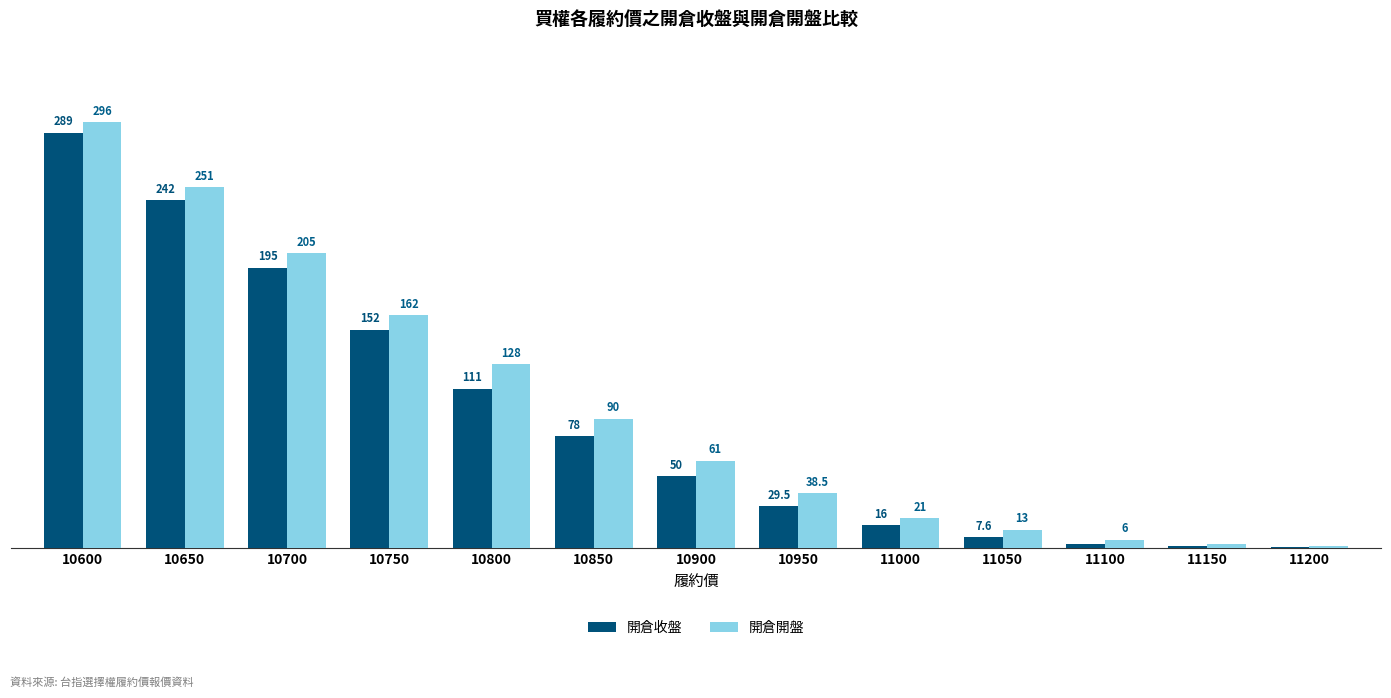

Which series has the largest total across all categories?

開倉開盤